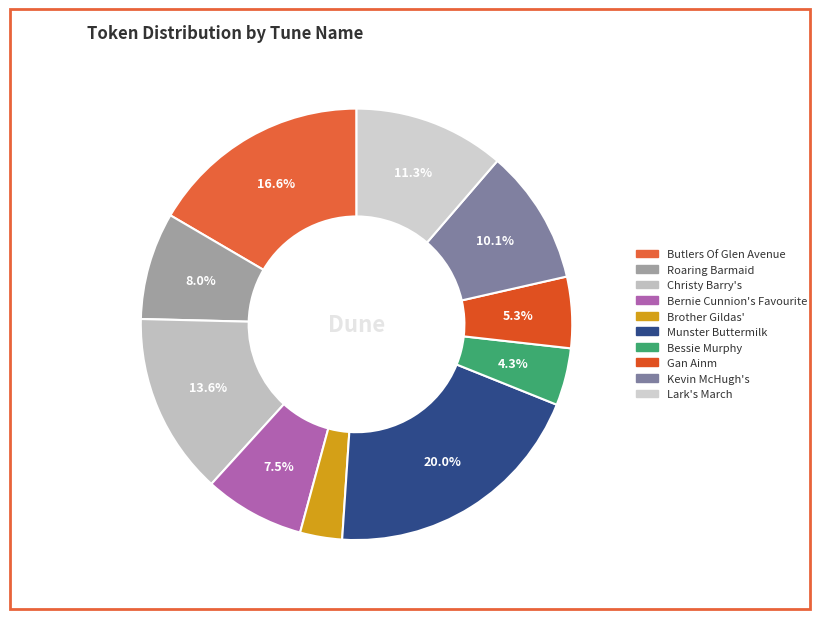

True or false: Bessie Murphy accounts for 4% of the total.

True